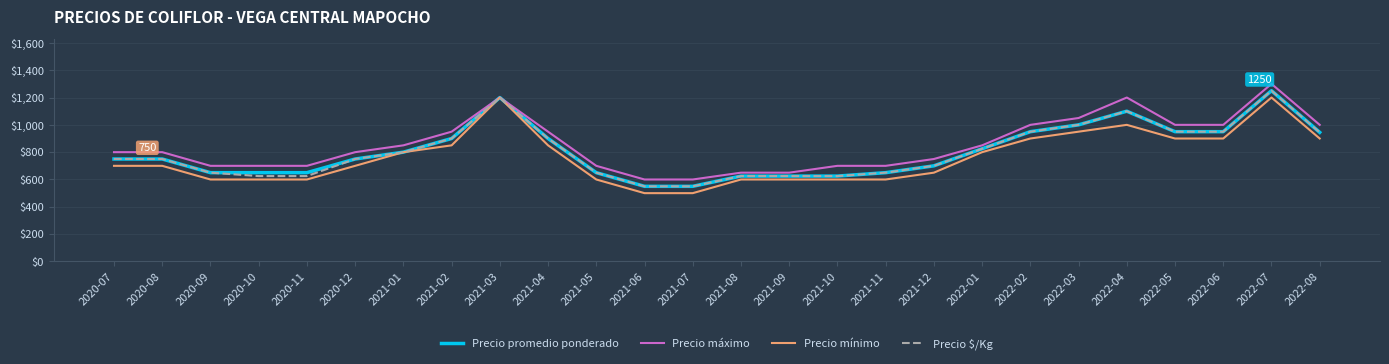

Count the number of data series in this chart.

4